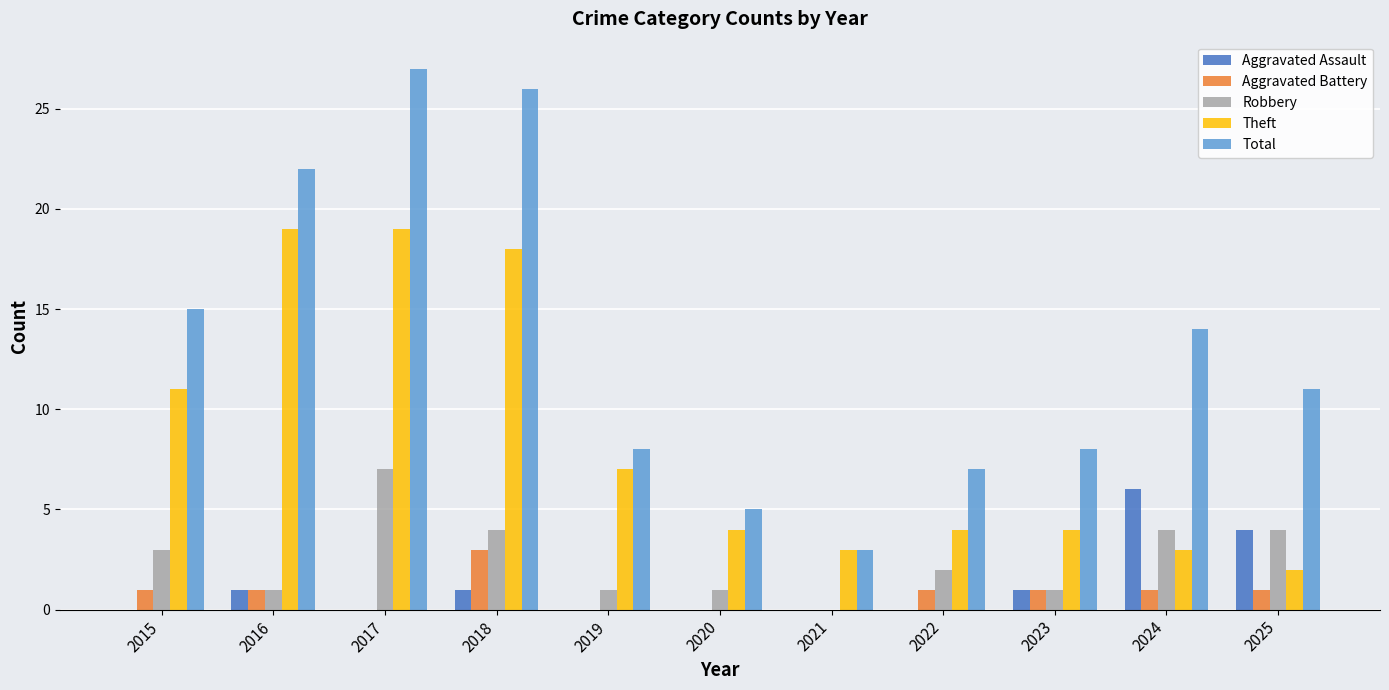

What are all the series names shown in the legend?

Aggravated Assault, Aggravated Battery, Robbery, Theft, Total